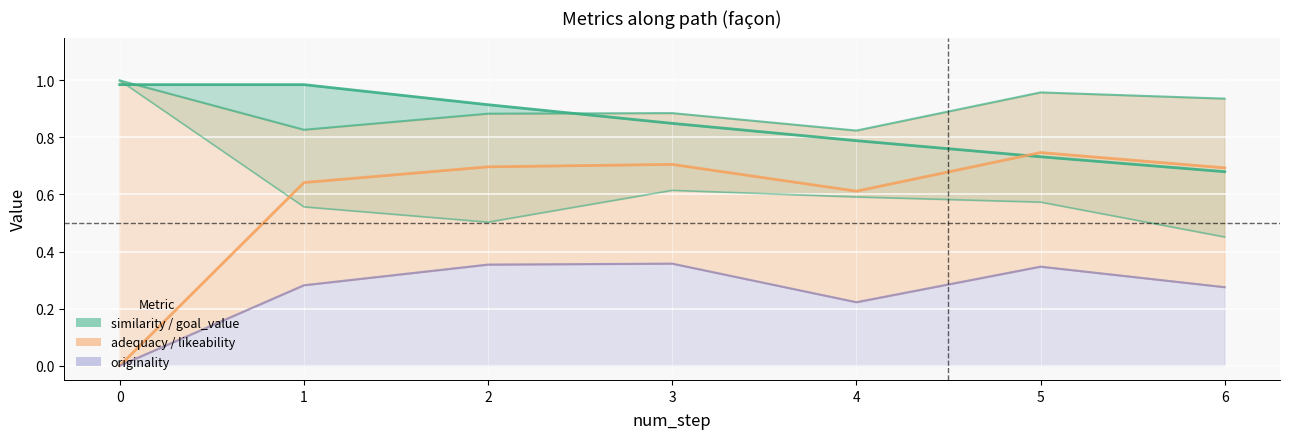

What is the average value?

0.8